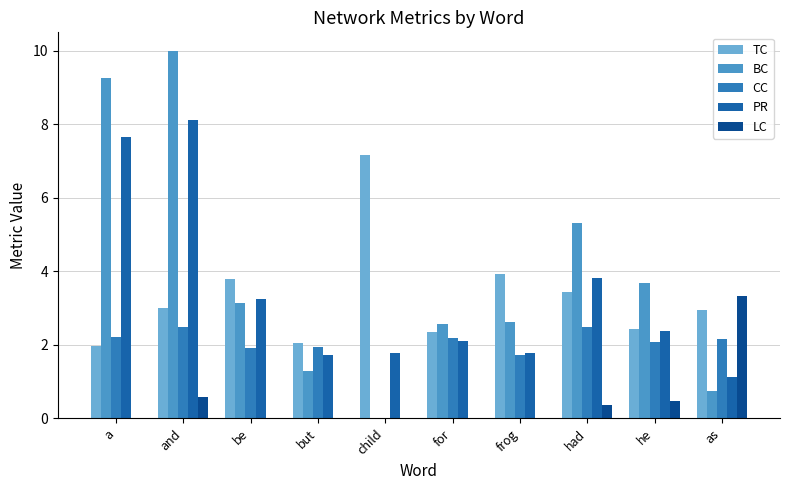

What is the value of the LC bar at the 9th from the left?

0.5